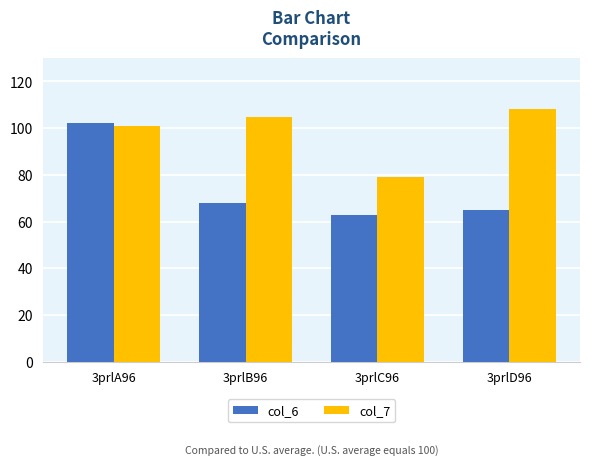

What is the label of the 3rd bar from the right?

3prlB96